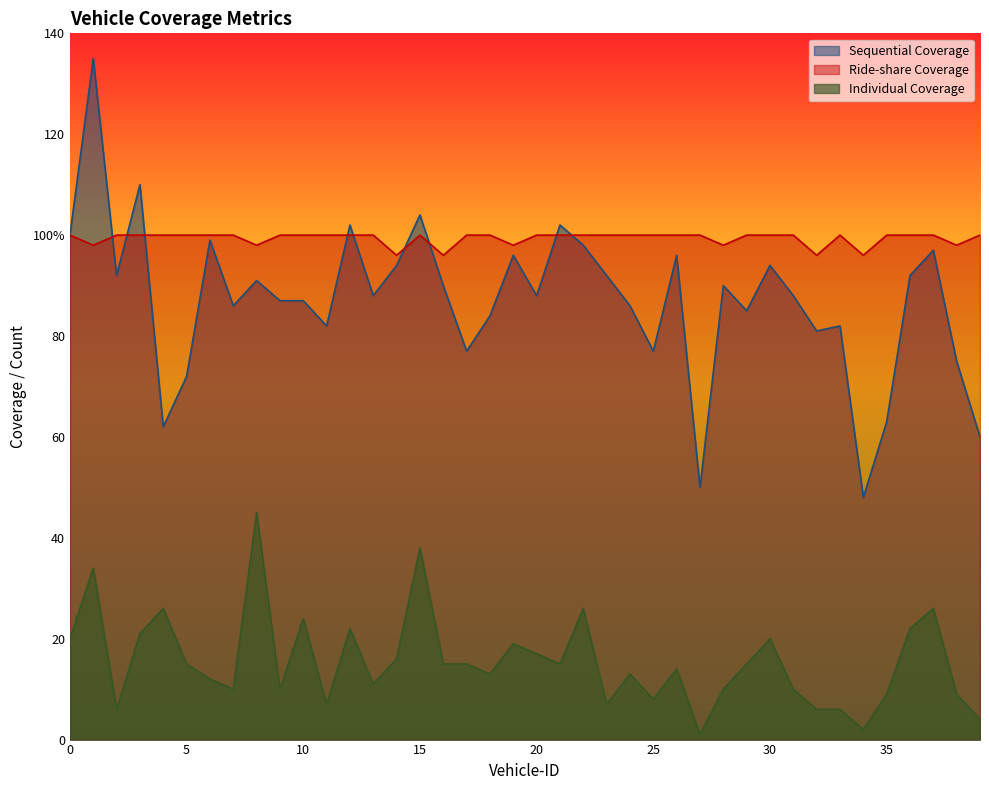

At how many categories does at least one series exceed 116?

1